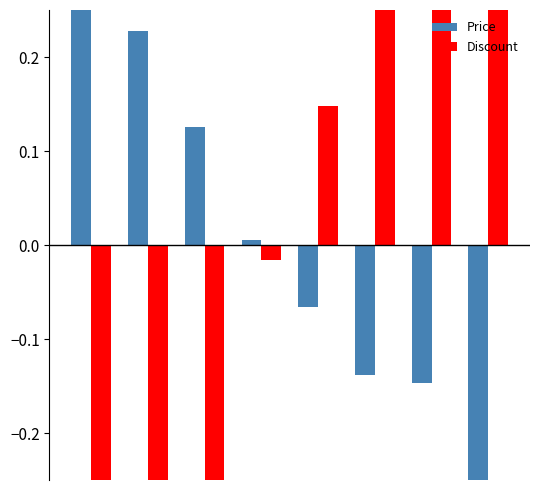

What is the difference between the maximum and minimum values in the Price series?

0.6